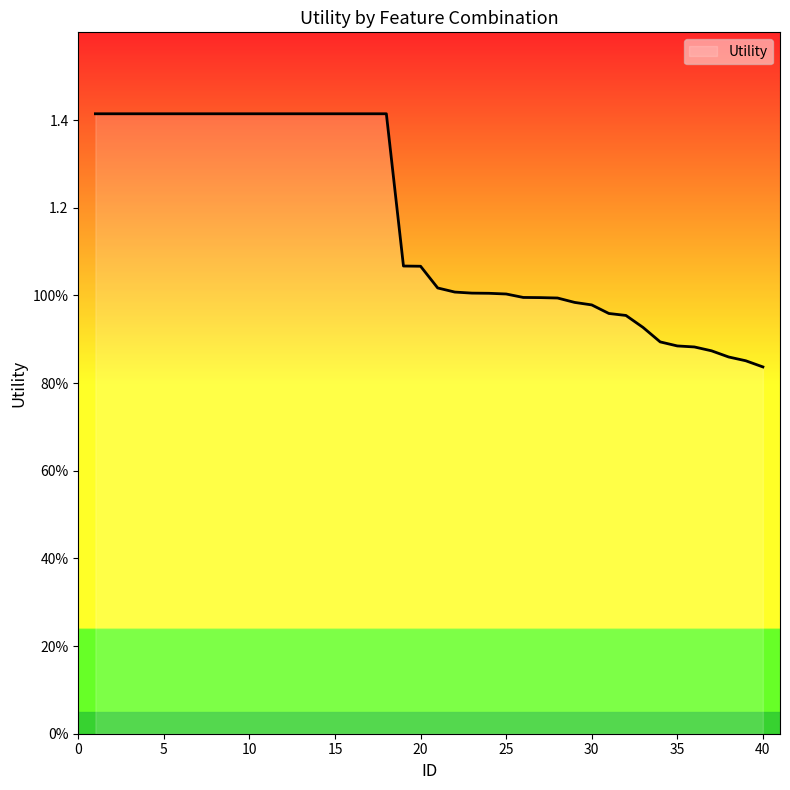

Does the chart have visible grid lines?

No